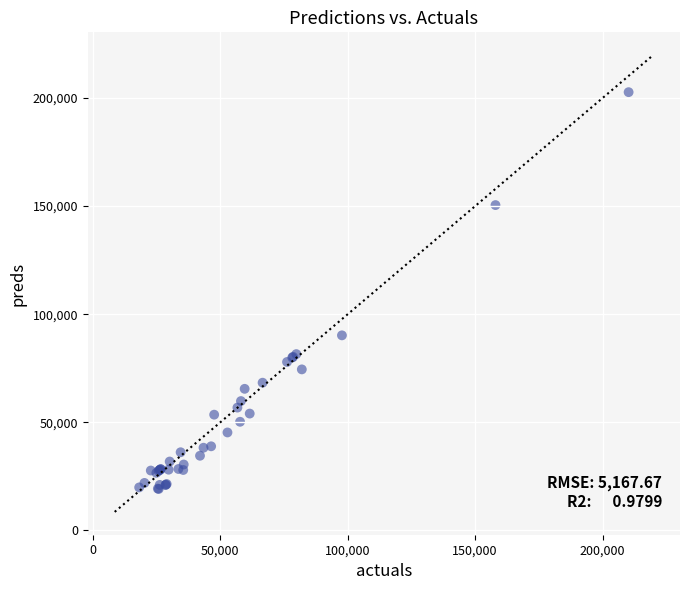

What Y value in the scatter plot is closest to 110922?

90201.0